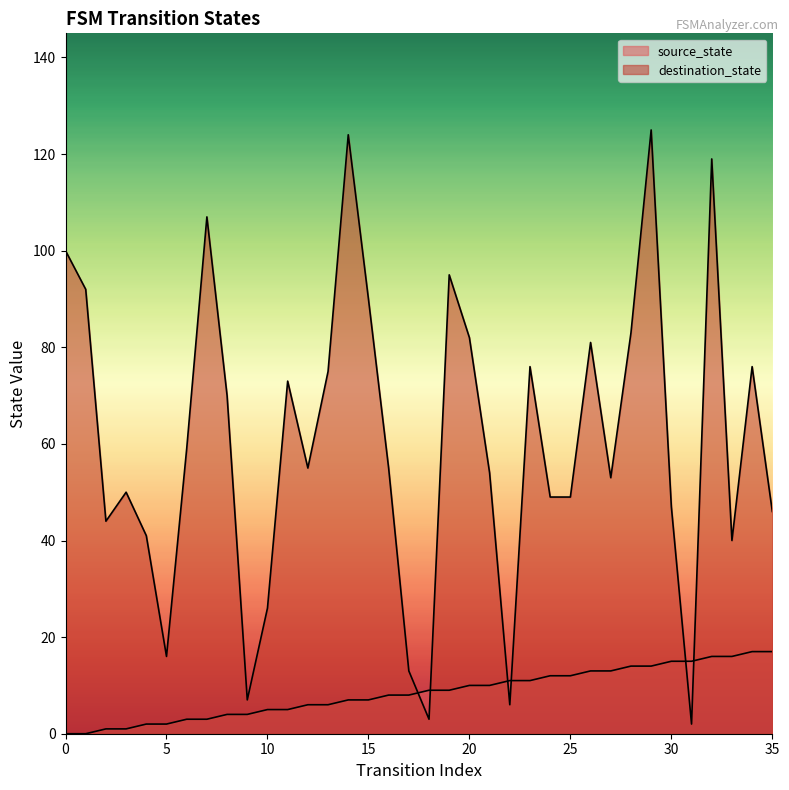

The destination_state series shows 82 at 20. True or false?

True